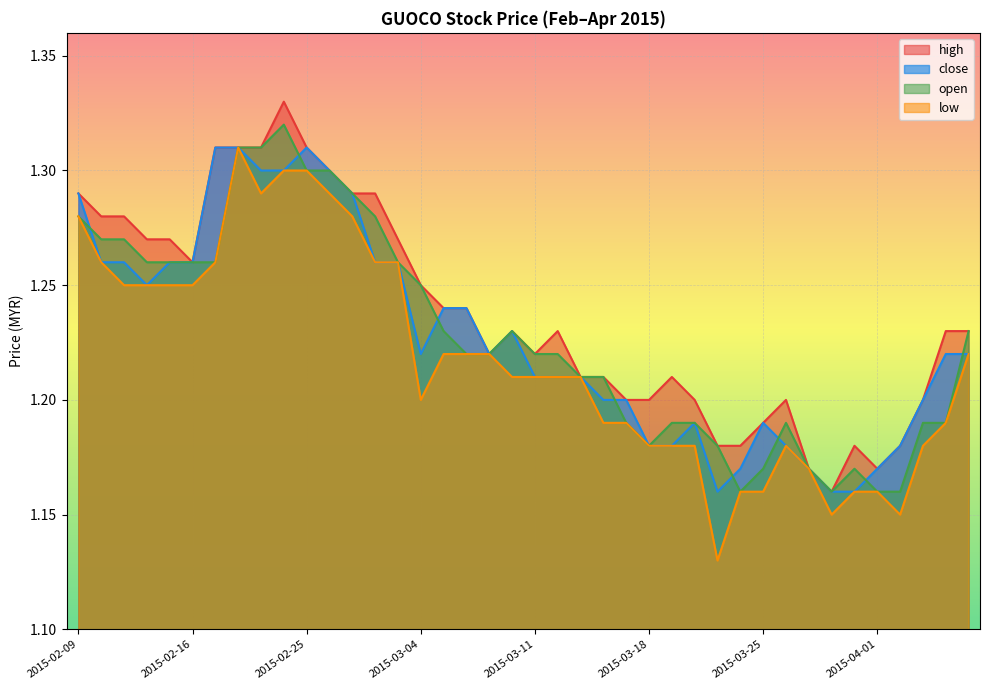

True or false: close has a value of 0.6 at 2015-03-12.

False